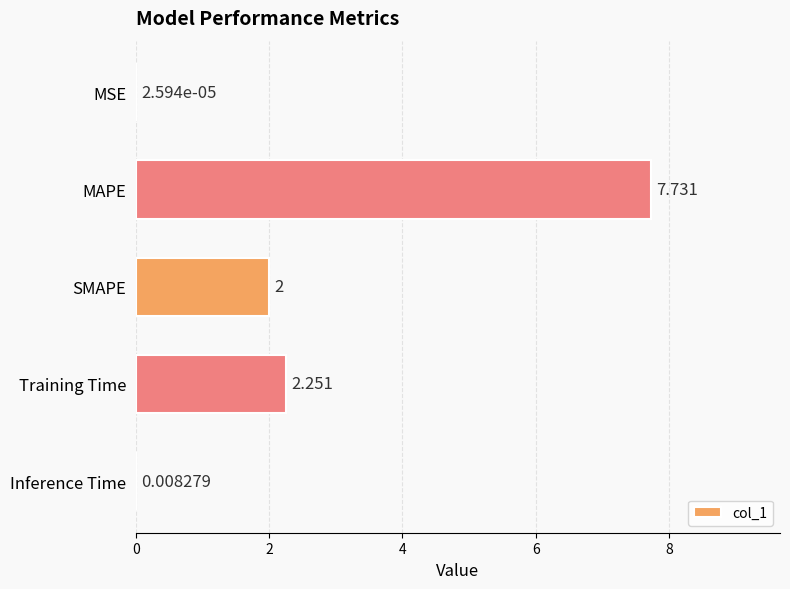

Which category has the highest value across all series?

MAPE